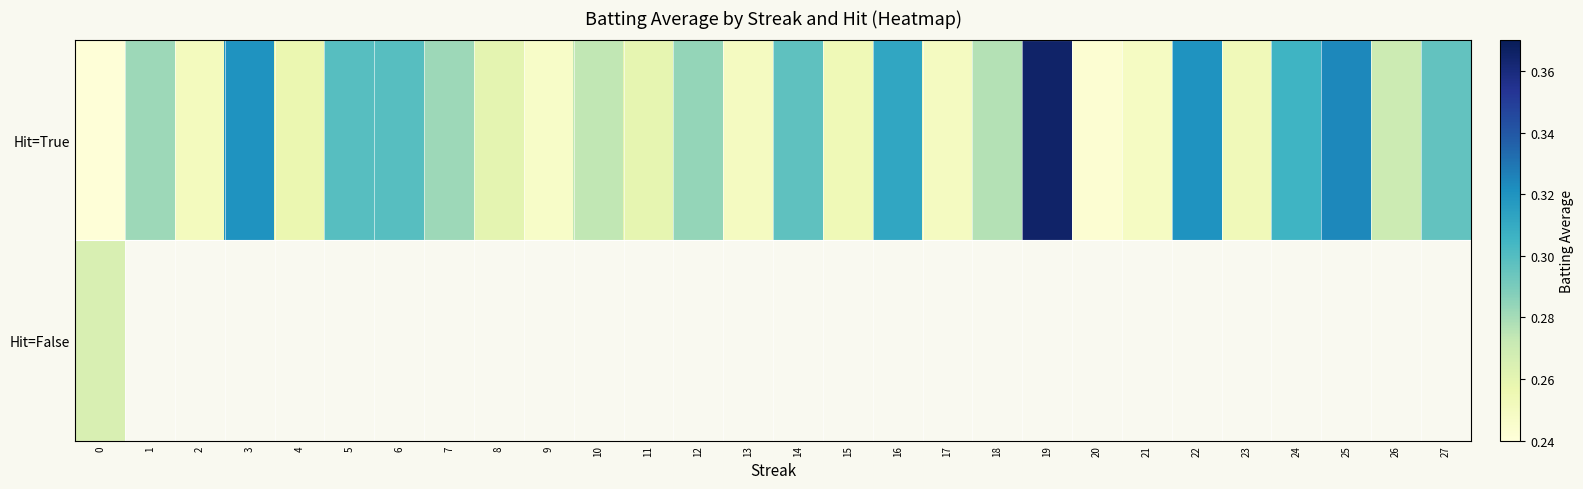

The value of Hit=True at 2 is 0.3. True or false?

True